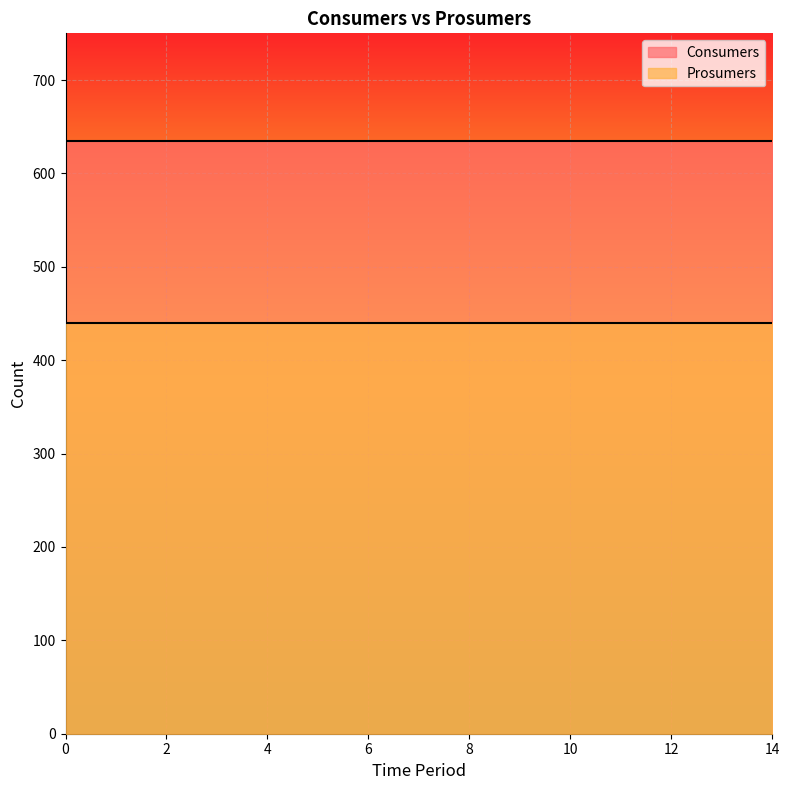

True or false: Prosumers and Consumers intersect in this chart.

False